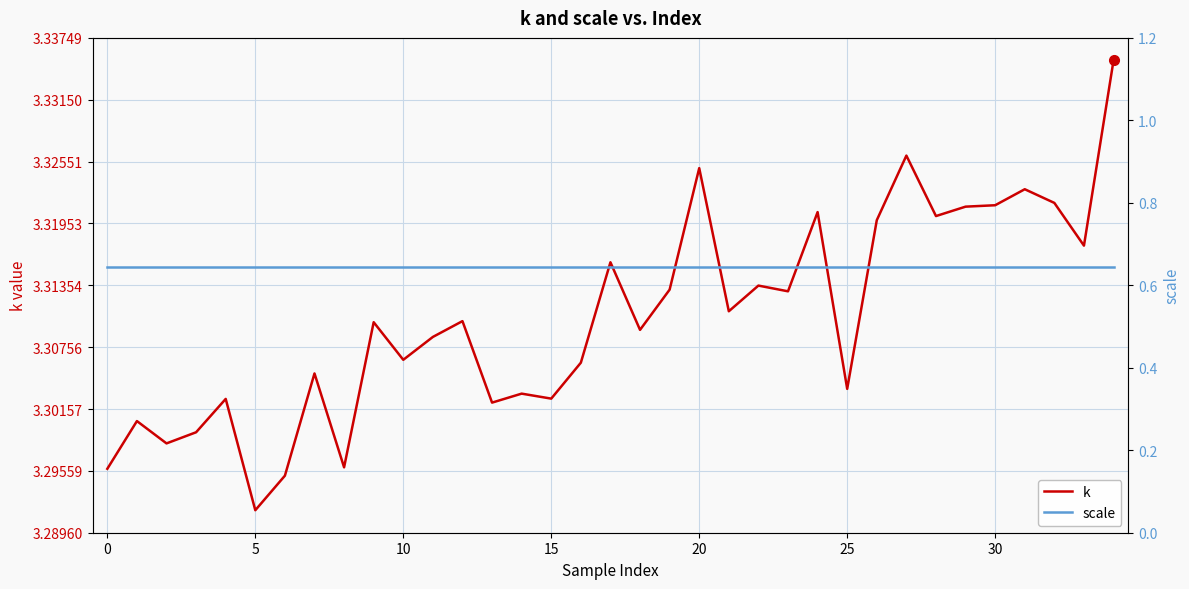

At which category is the sum across all series the highest?

34